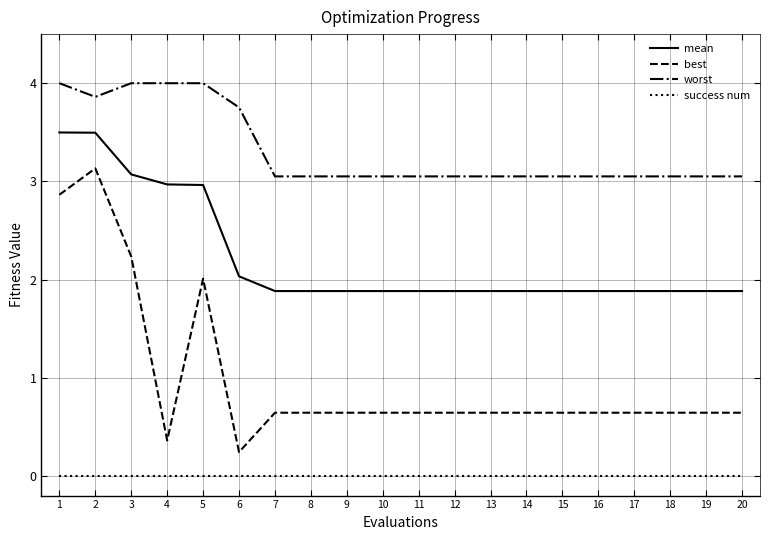

What is the greatest value displayed?

4.0